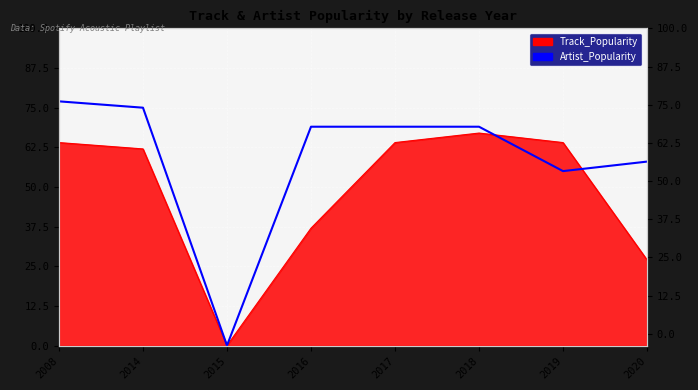

What is the difference between the values at 2014 and 2018?

6